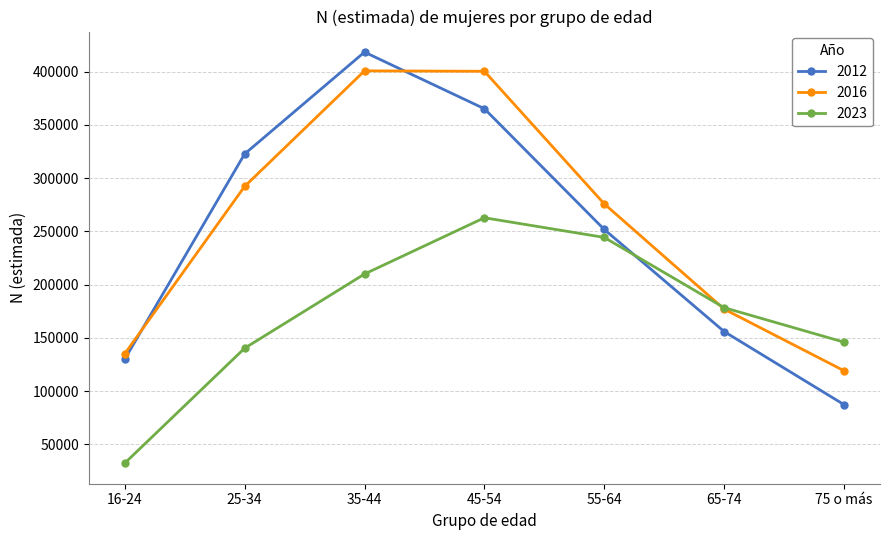

True or false: 2023 has more than 2 points higher than both neighbors.

False